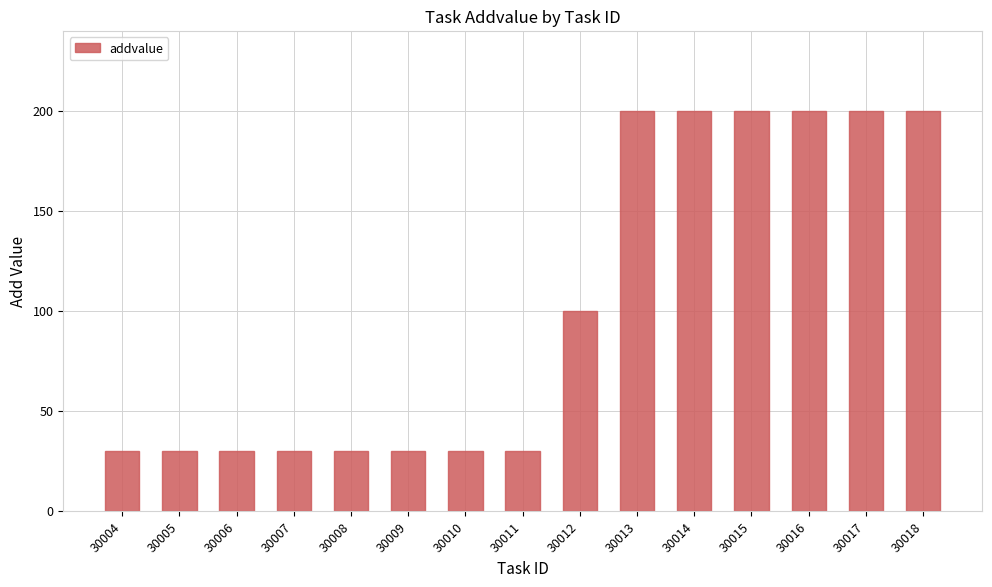

The chart shows a value of 200 at 30013. True or false?

True